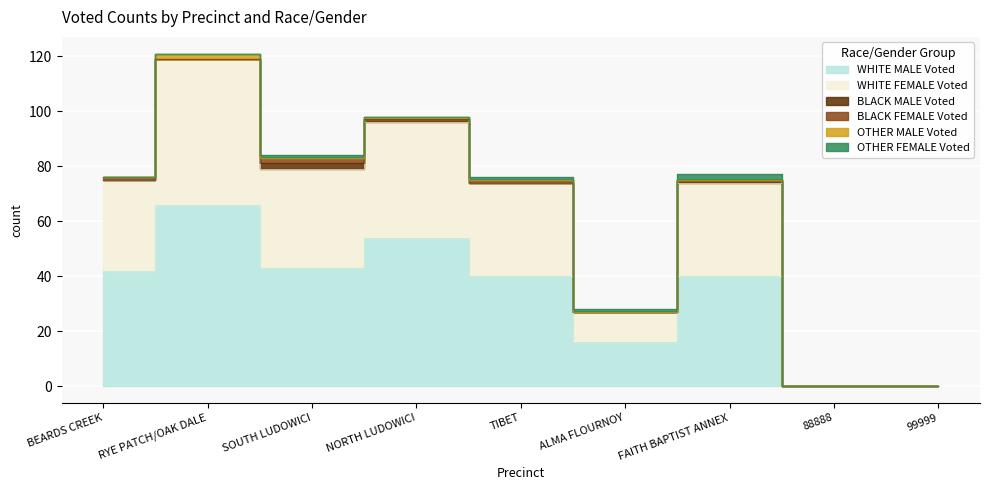

What is the difference between the maximum and minimum values in the BLACK MALE Voted series?

2